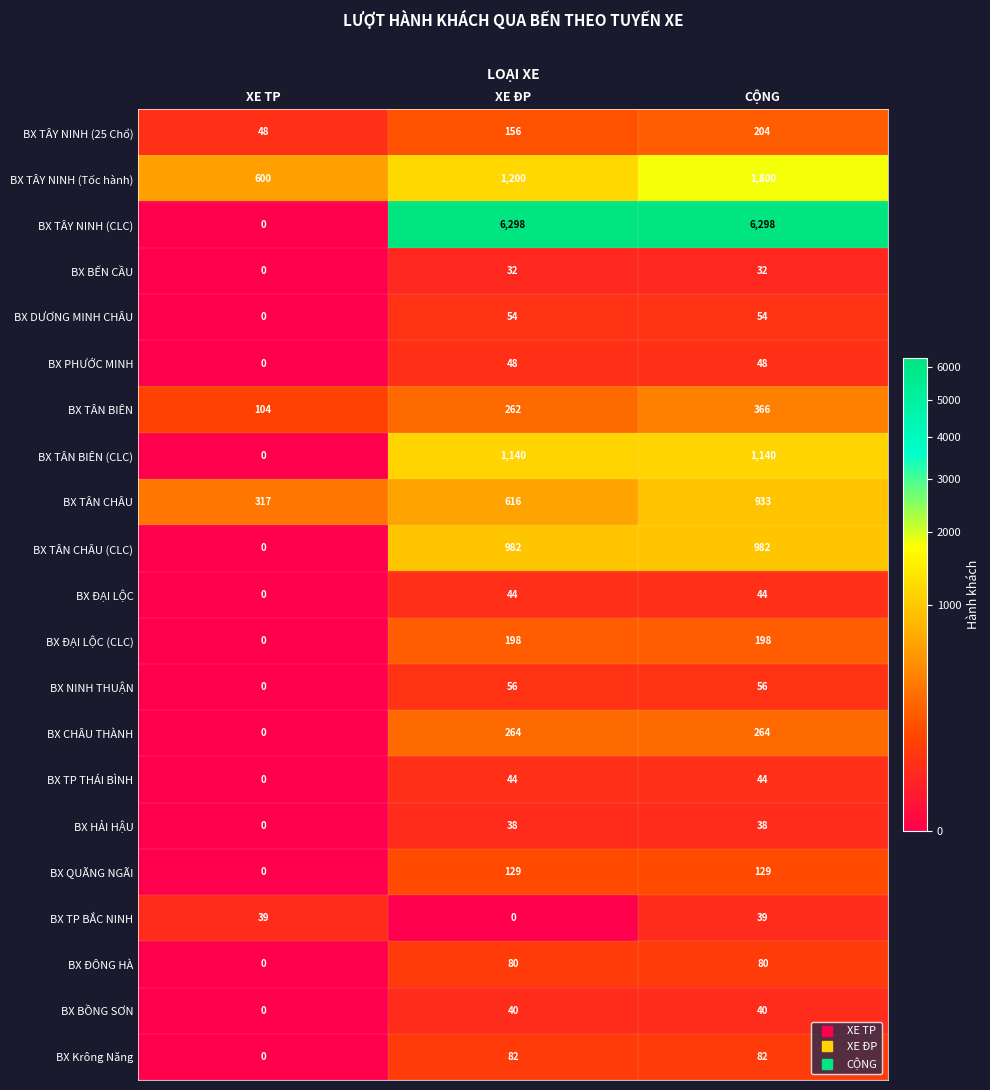

What is the spread (max minus min) of values at CỘNG?

6266